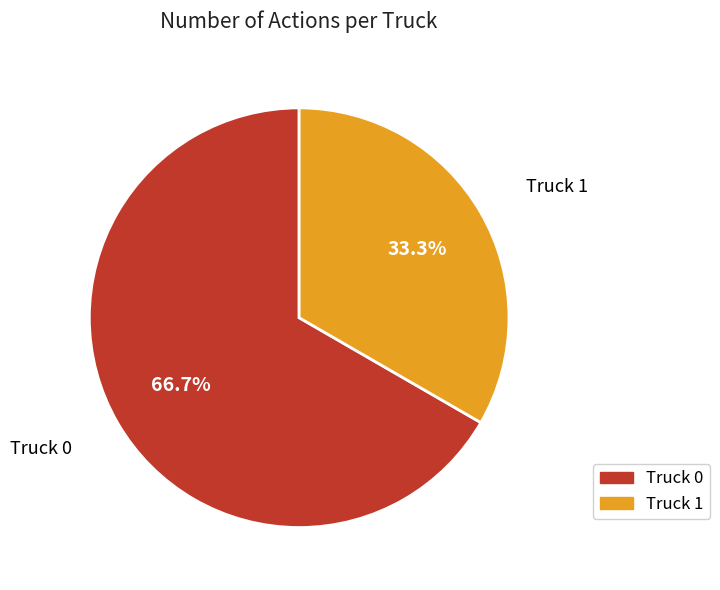

To the nearest percent, what is the difference between the Truck 1 and Truck 0 slice percentages?

33%